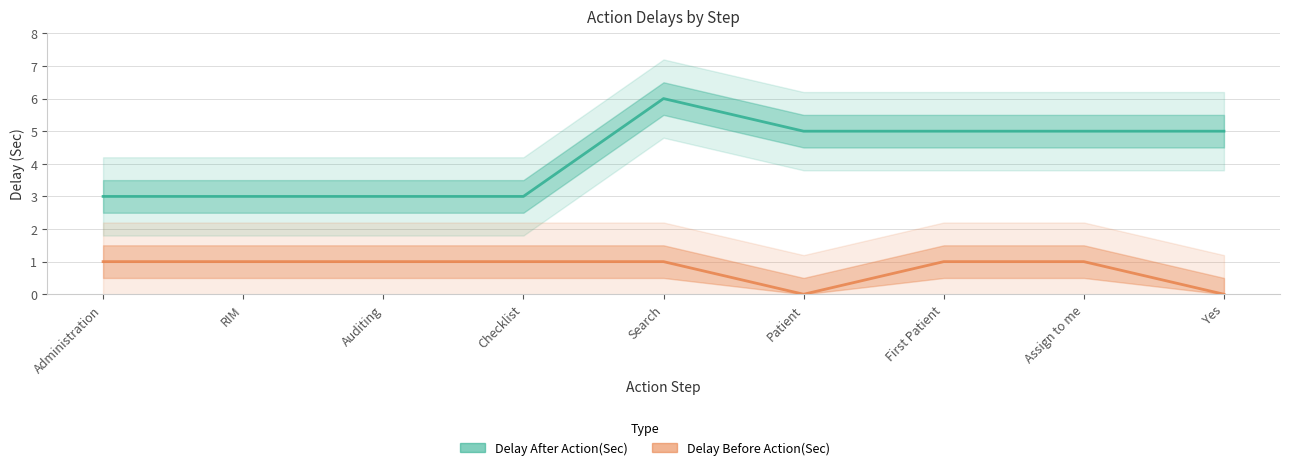

At which label does Delay Before Action(Sec) reach its minimum?

Patient